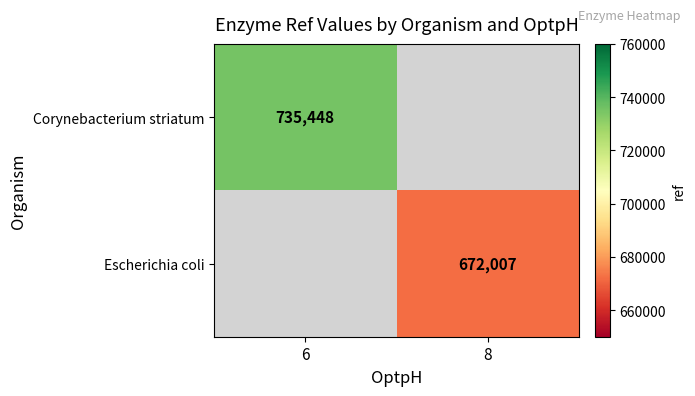

The value of Corynebacterium striatum at 6 is 735448. True or false?

True